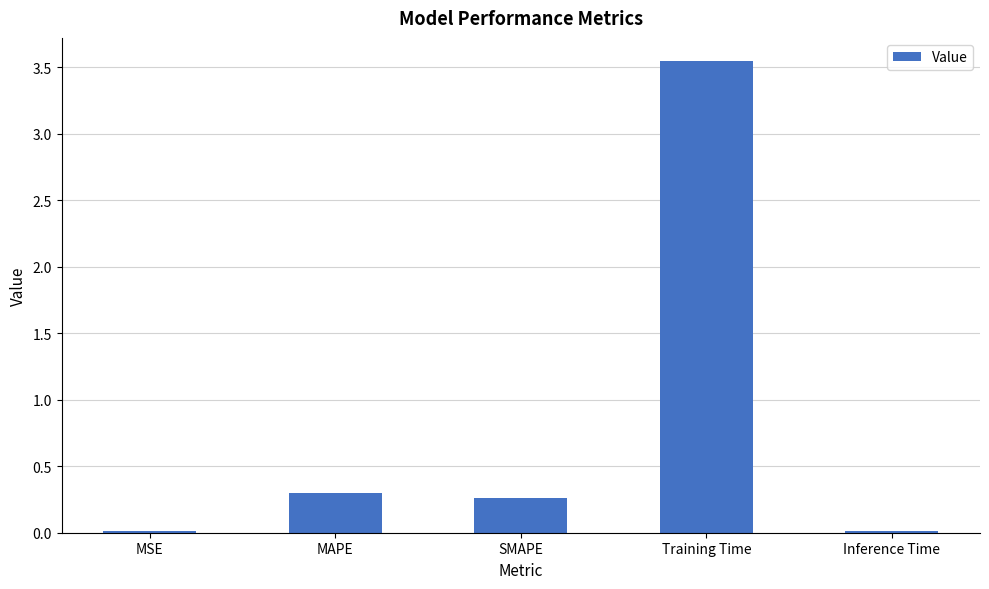

Which has a higher value, MAPE or MSE?

MAPE